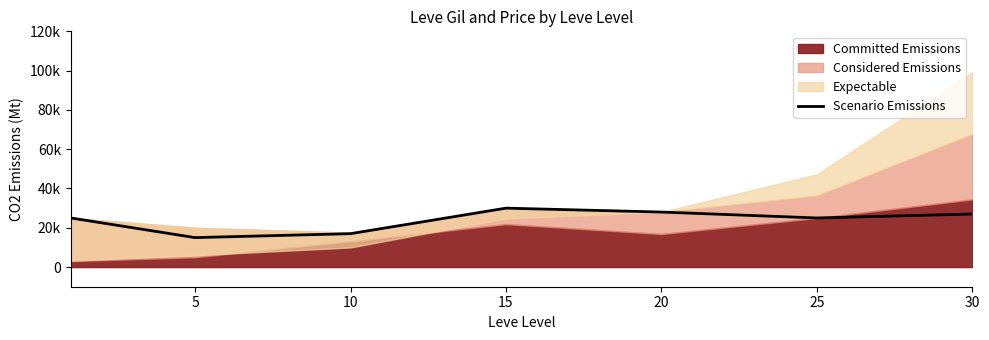

At which category does the data reach its first local peak?

15